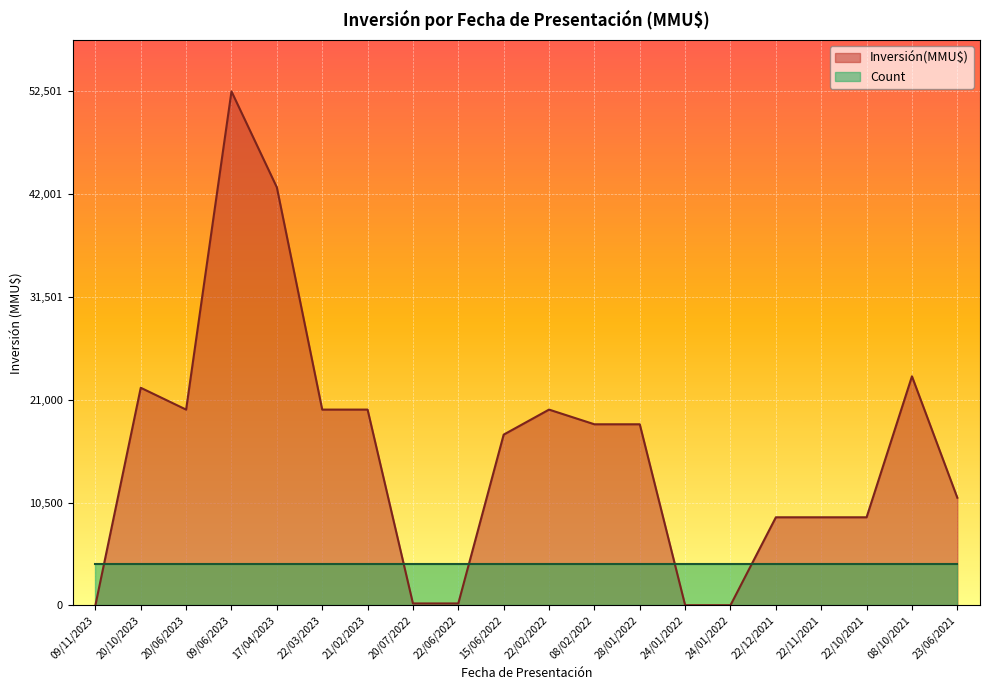

What is the label of the 15th point from the left?

24/01/2022